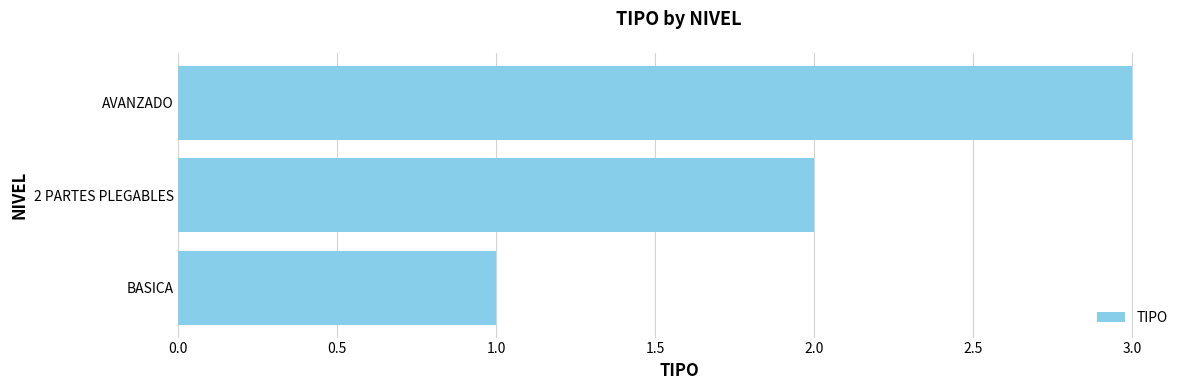

Between 2 PARTES PLEGABLES and AVANZADO, which is larger?

AVANZADO